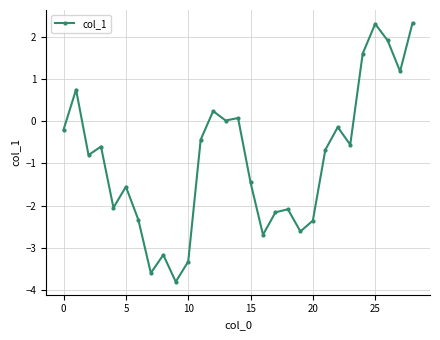

How many data points does each series have?

29